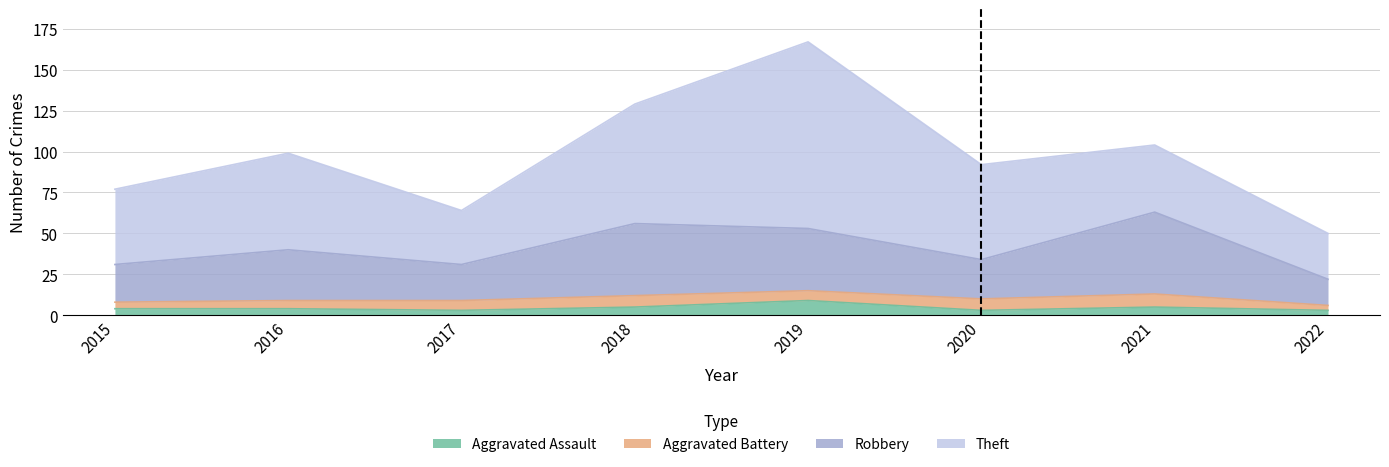

Where does the Robbery series first go above 40?

2018